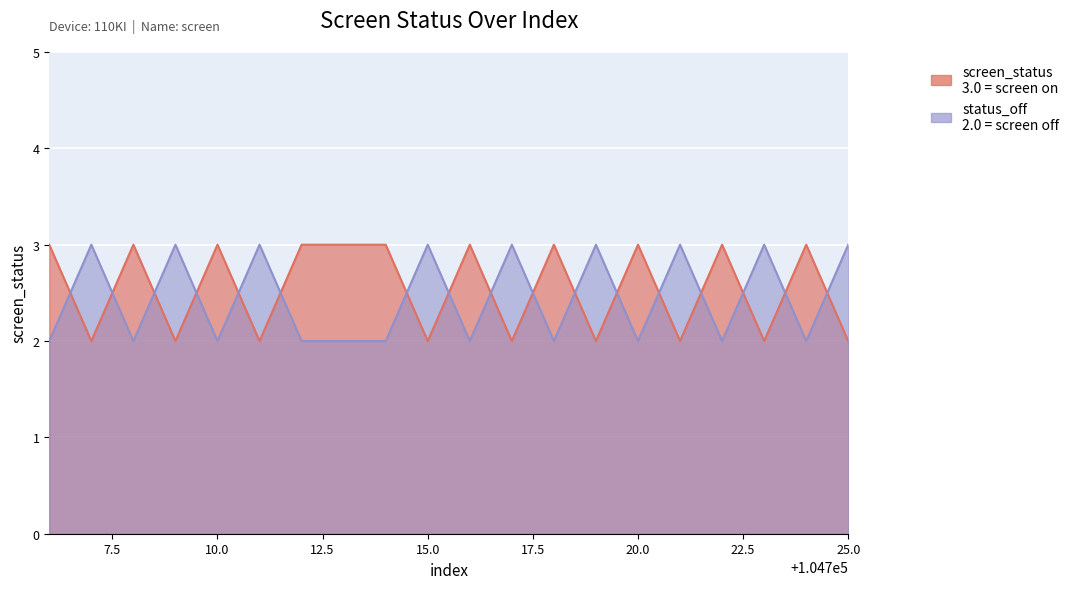

How many lines are shown in the chart?

2